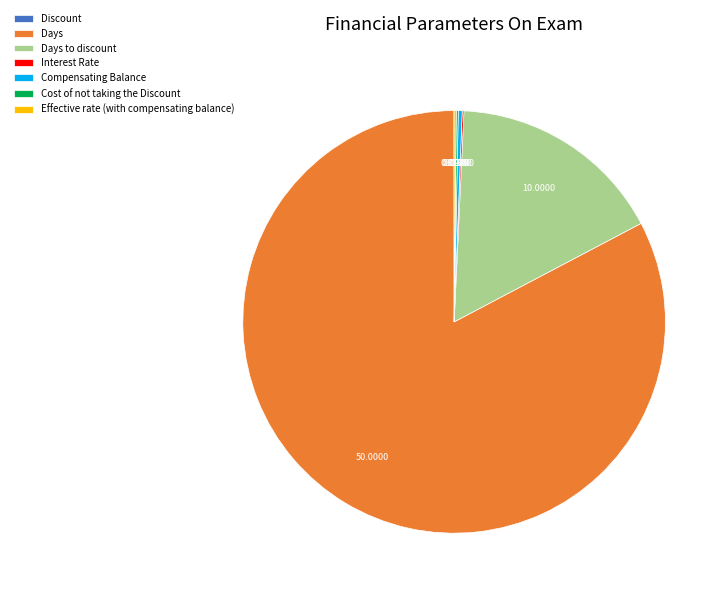

Which category accounts for the majority?

Days